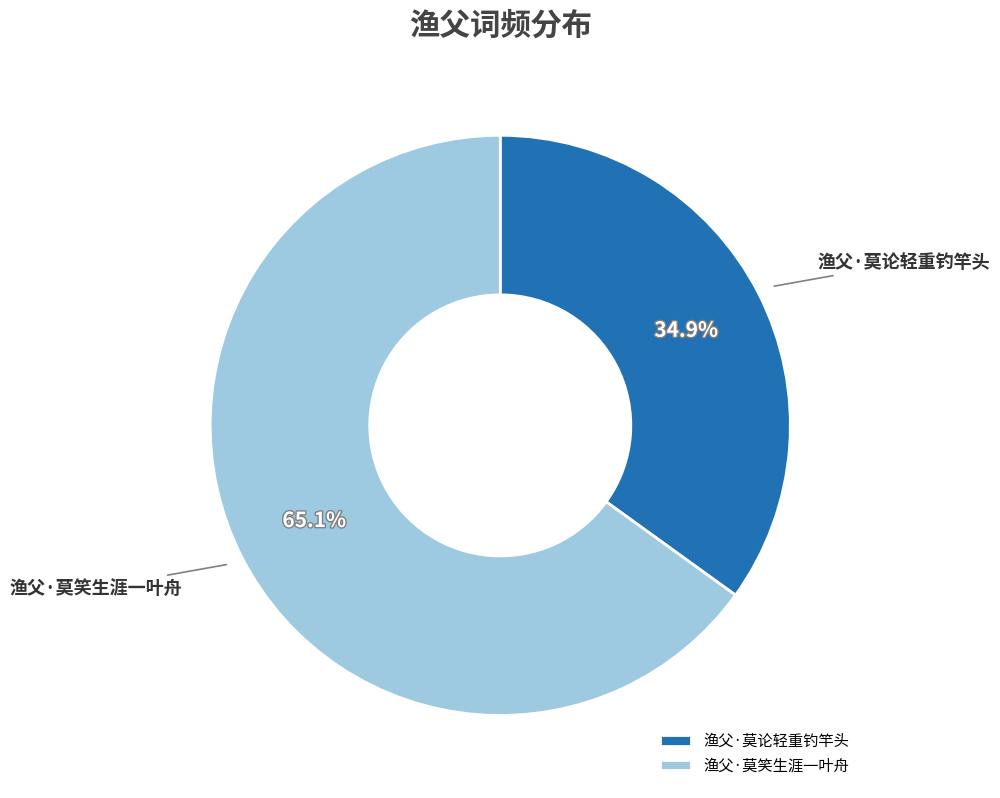

How many segments does this pie chart have?

2